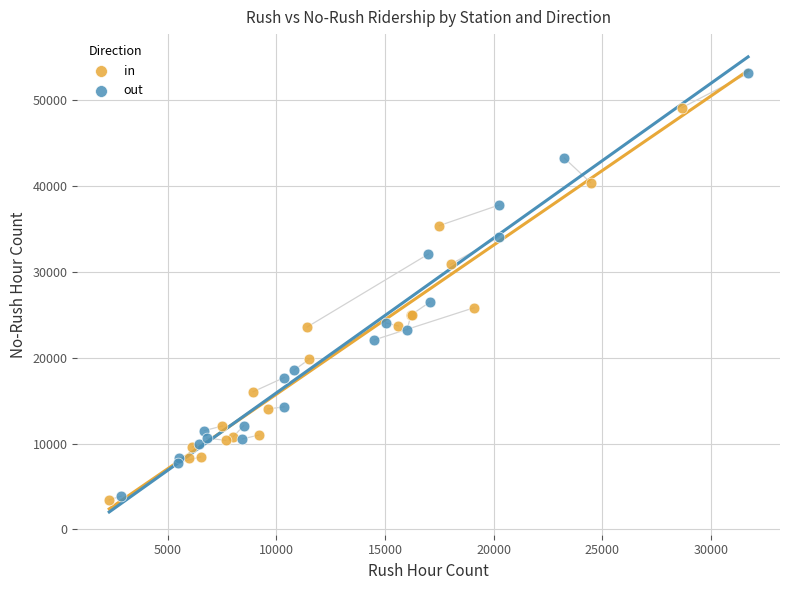

Which series contains the highest Y value?

out